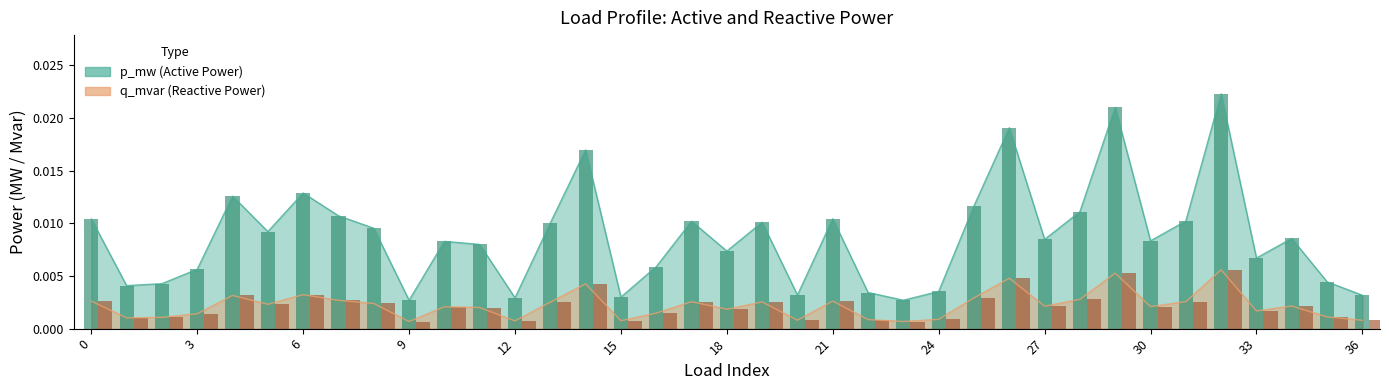

Is it true that p_mw bars equals 0.0 at 33?

True